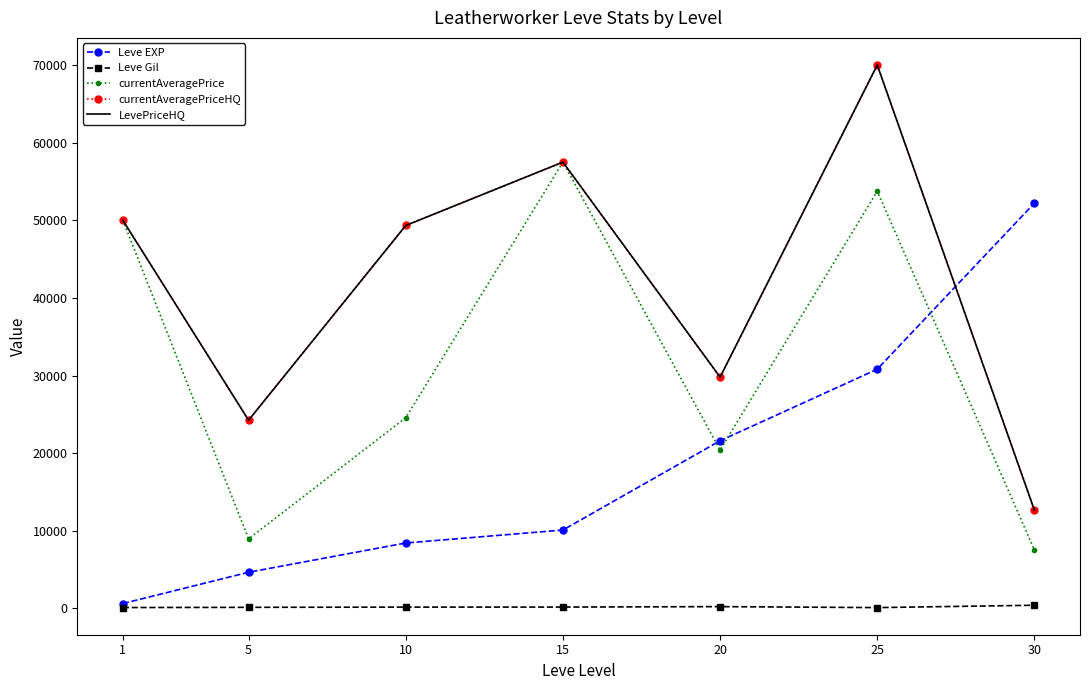

At which category is the sum across all series the highest?

25